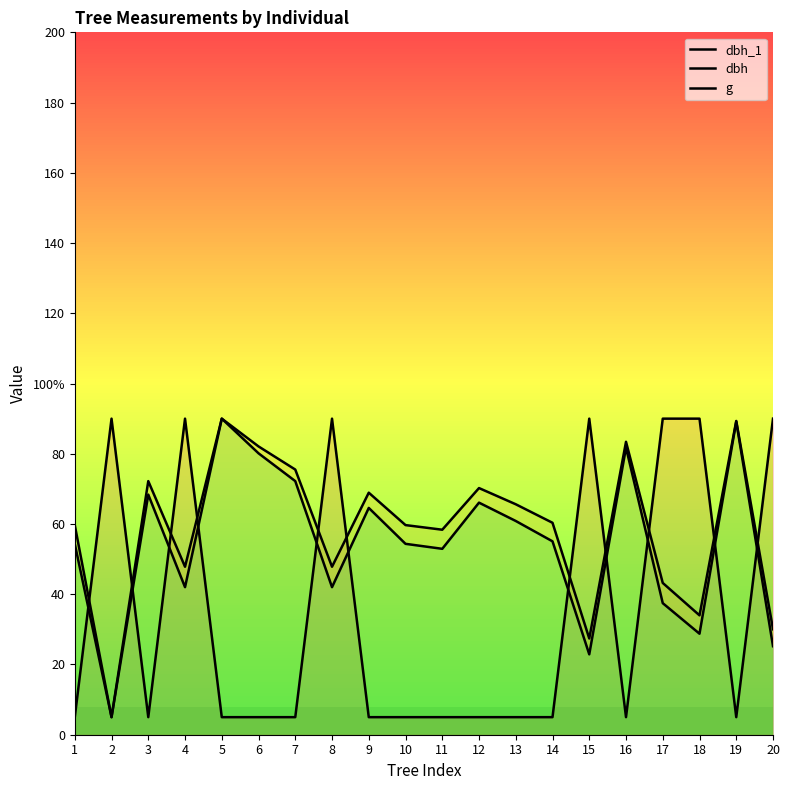

Count the number of categories in the chart.

20